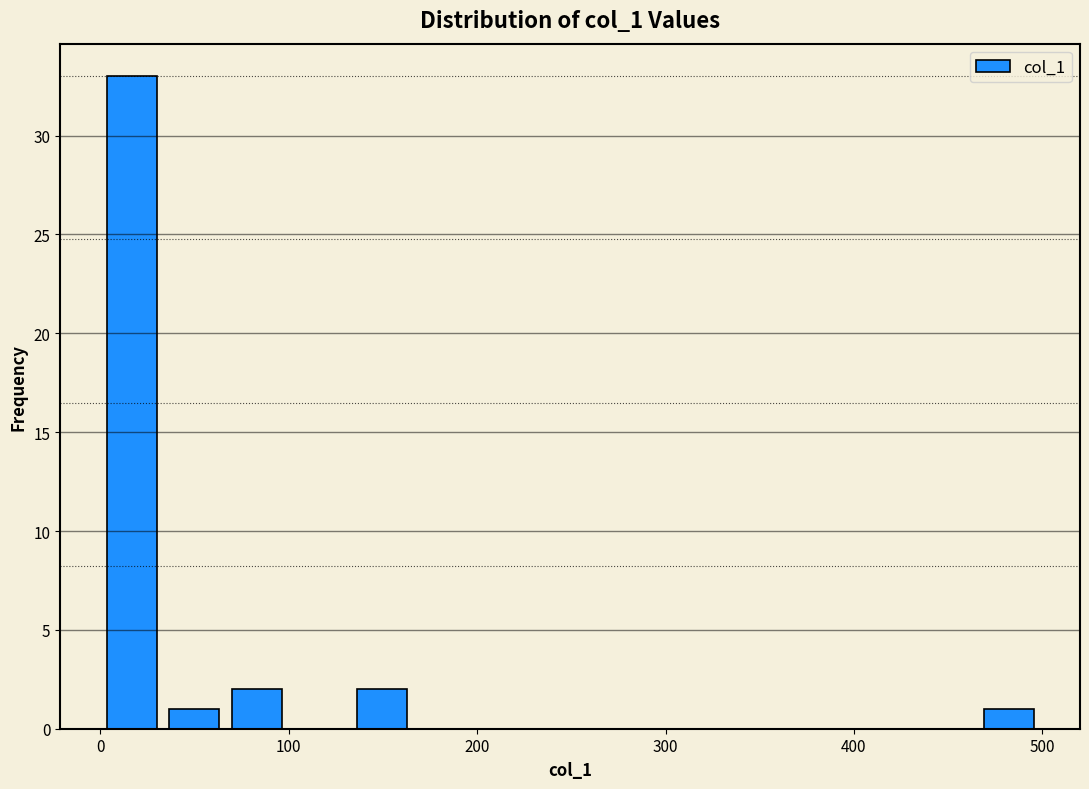

Read against the x-axis, roughly where is the centre of the tallest bar?

20